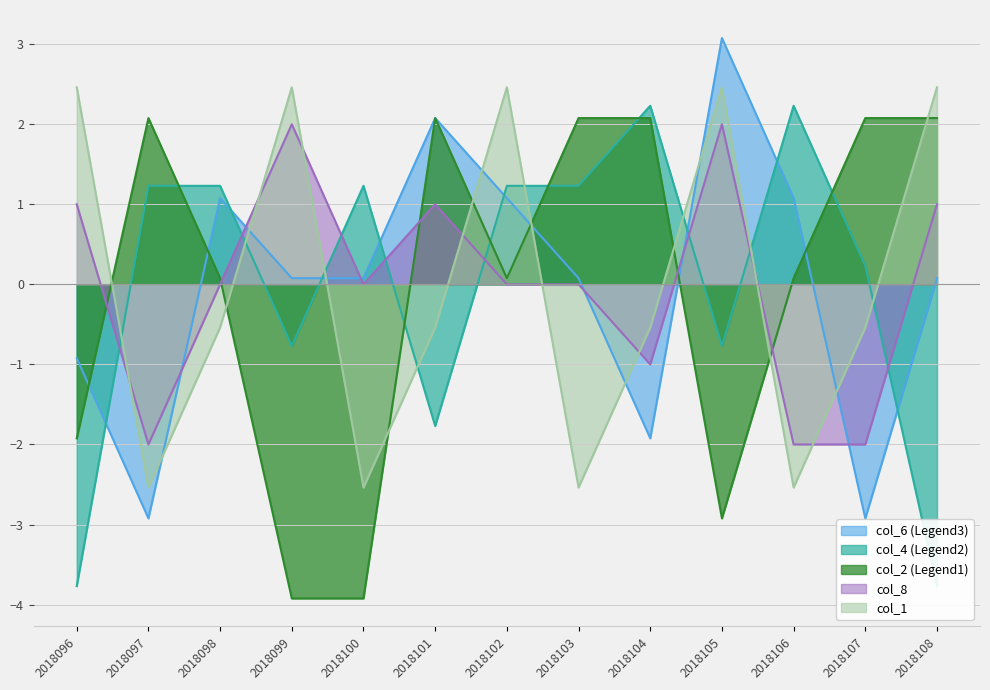

The value of col_1 at 2018103 is -2.5. True or false?

True